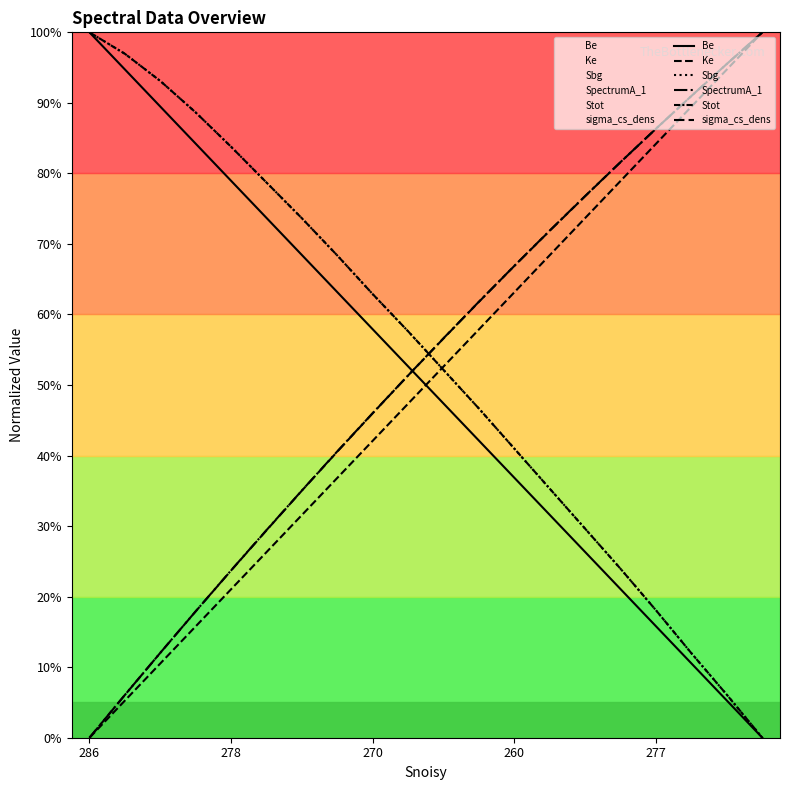

Rank the series by their maximum value, from highest to lowest.

Be, Ke, Sbg, SpectrumA_1, Stot, sigma_cs_dens